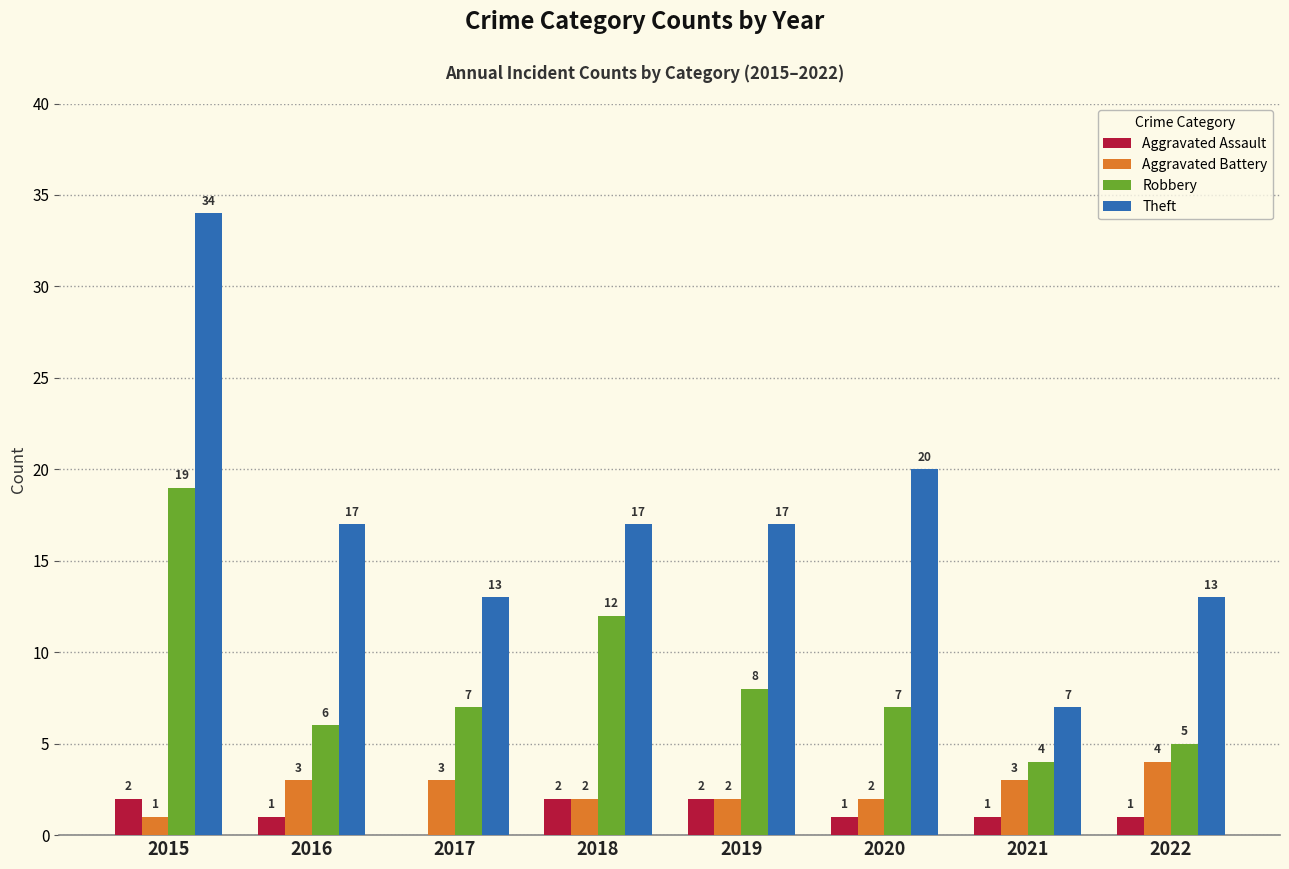

What is the sum of the Robbery values at 2017 and 2022?

12